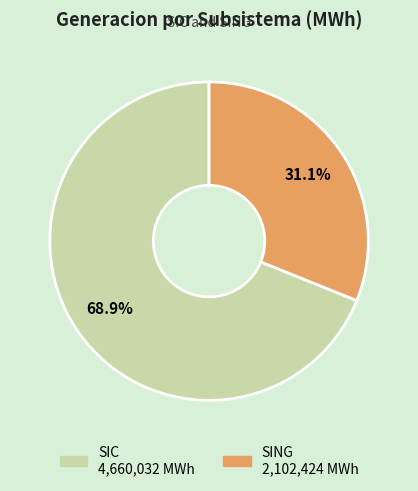

How many slices are in this pie chart?

2